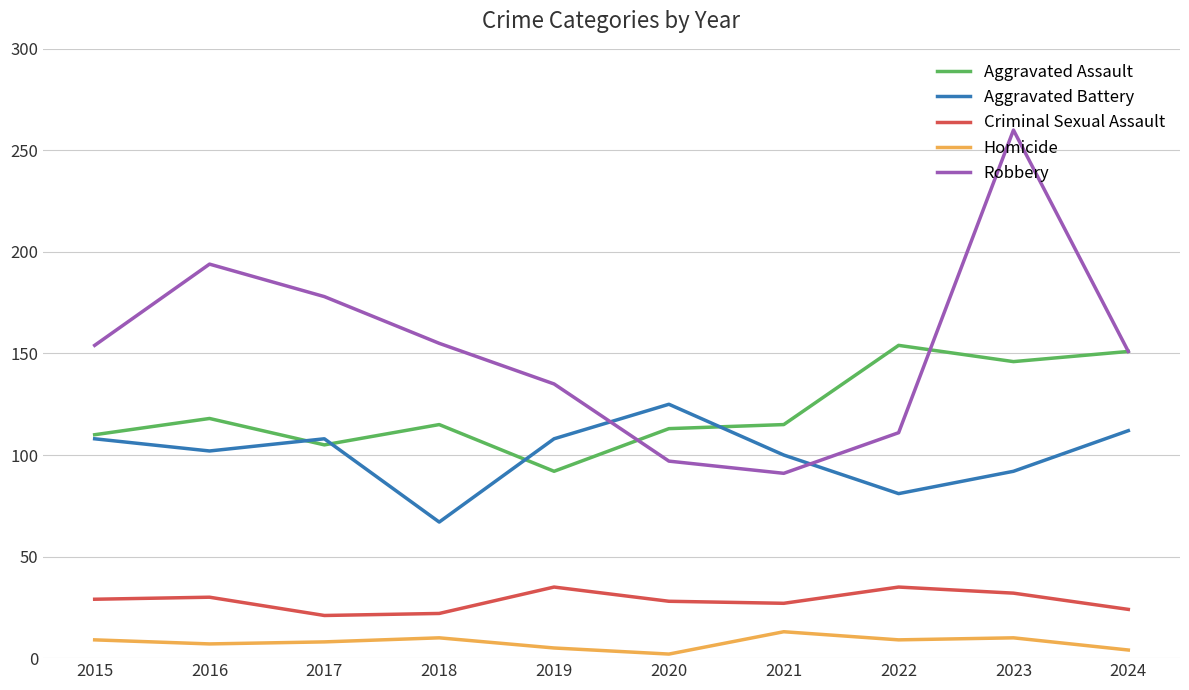

The value of Aggravated Assault at 2021 is 115. True or false?

True